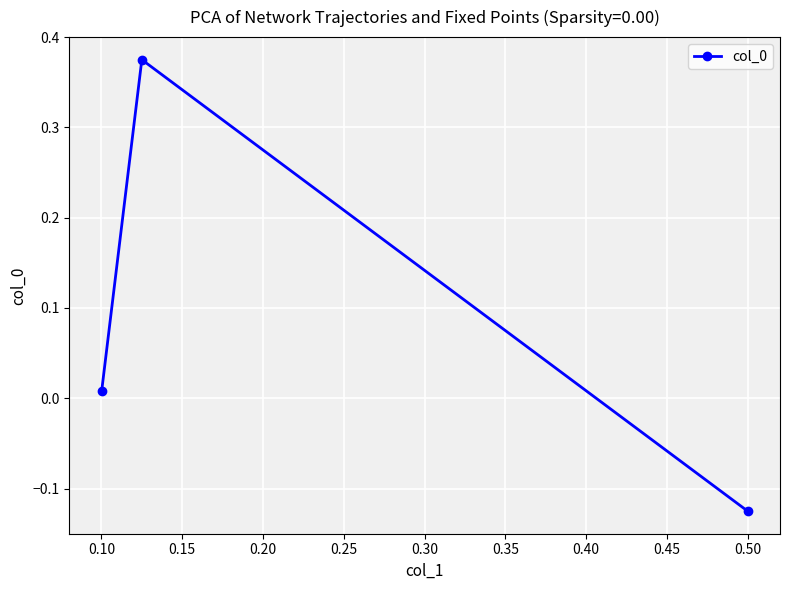

Which has a higher value, 0.15 or 0.05?

0.15